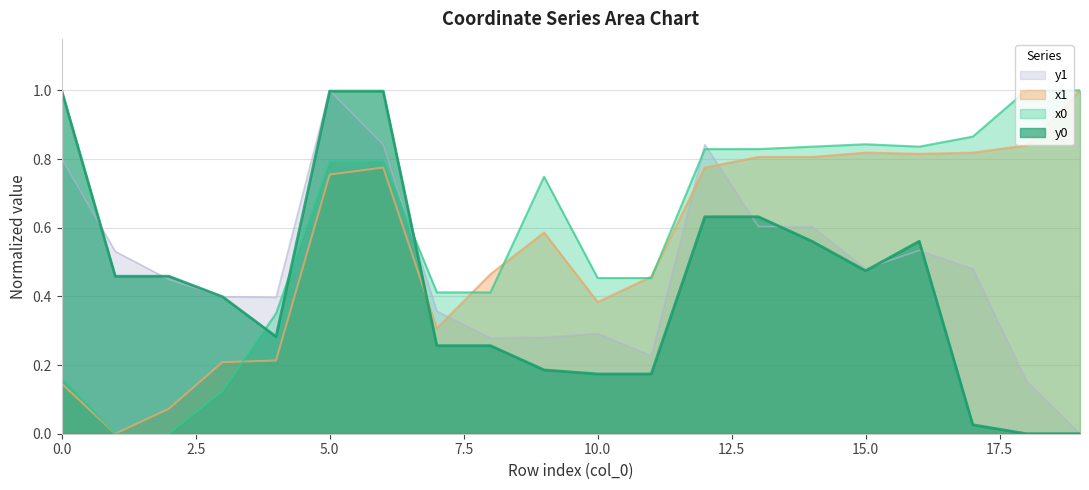

How many positive values does the y0 series have?

18